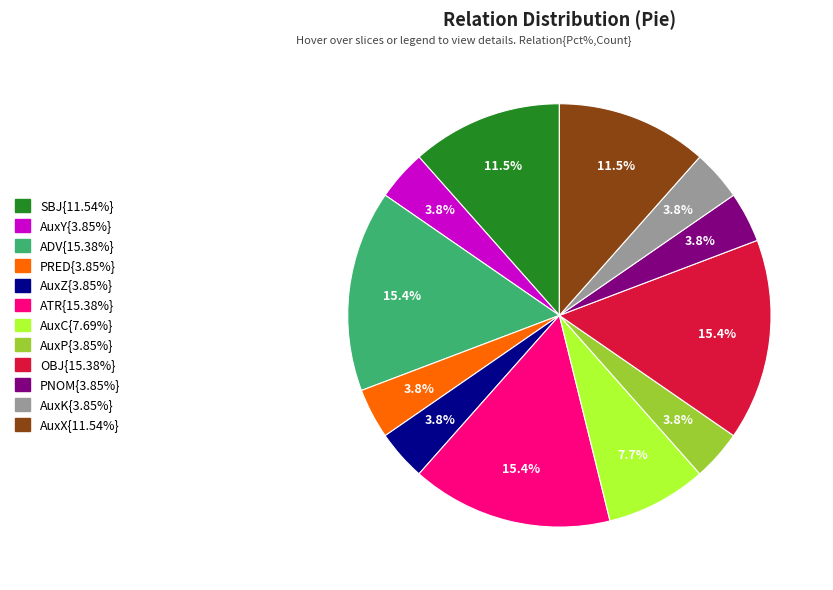

Is there any slice that represents more than half of the pie?

No